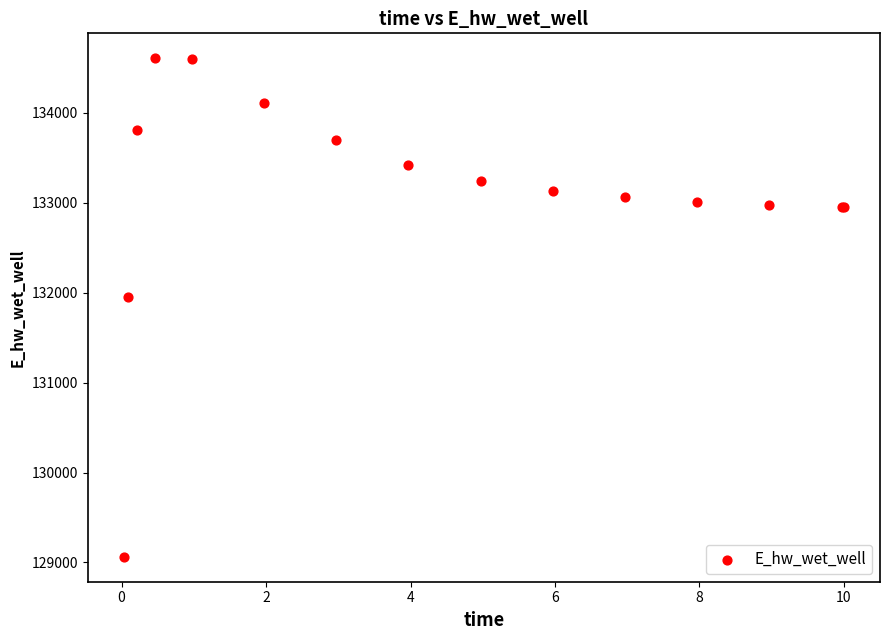

What Y value in the scatter plot is closest to 131835?

131956.4